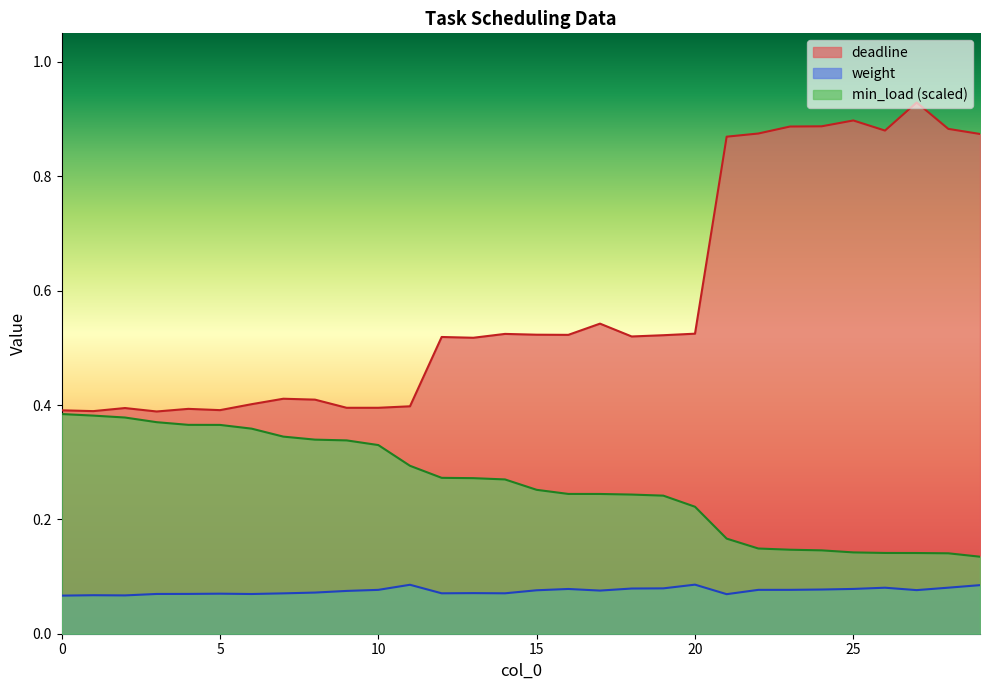

Rank the series by their maximum value, from highest to lowest.

deadline, min_load (scaled), weight